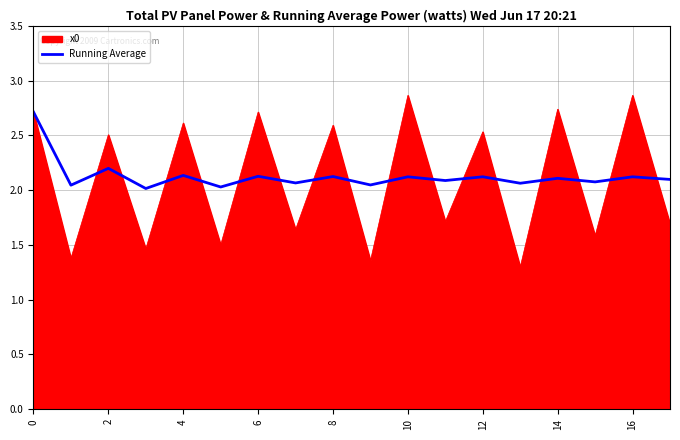

Which series has the widest spread of values?

x0